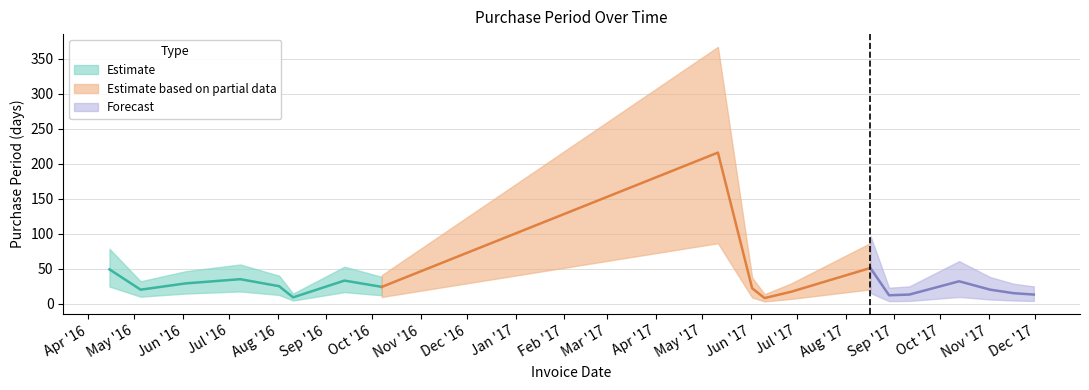

True or false: the data shows 38 at 2016-08-02.

False